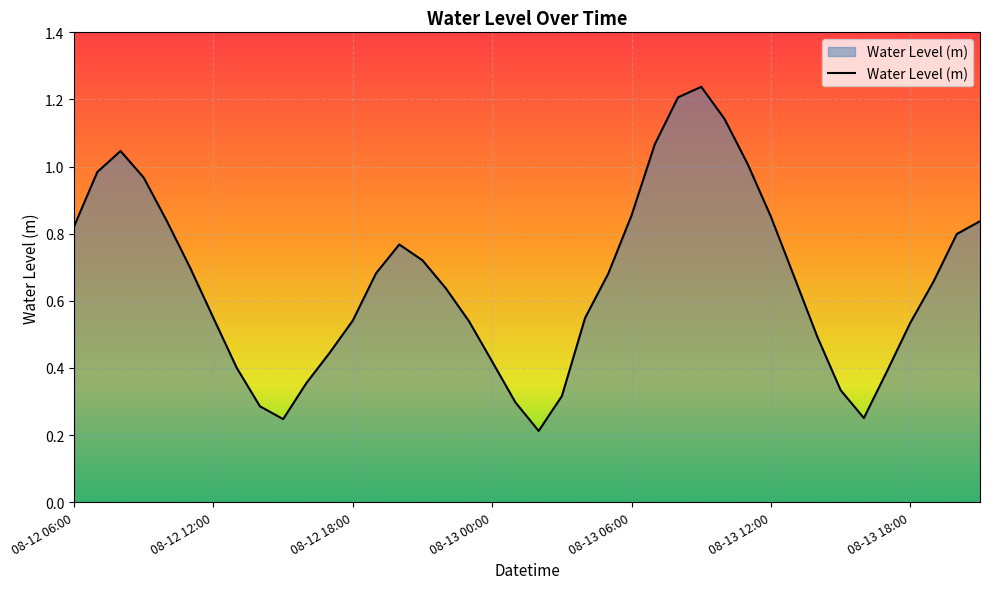

What is the label of the 37th point from the right?

08-12 09:00